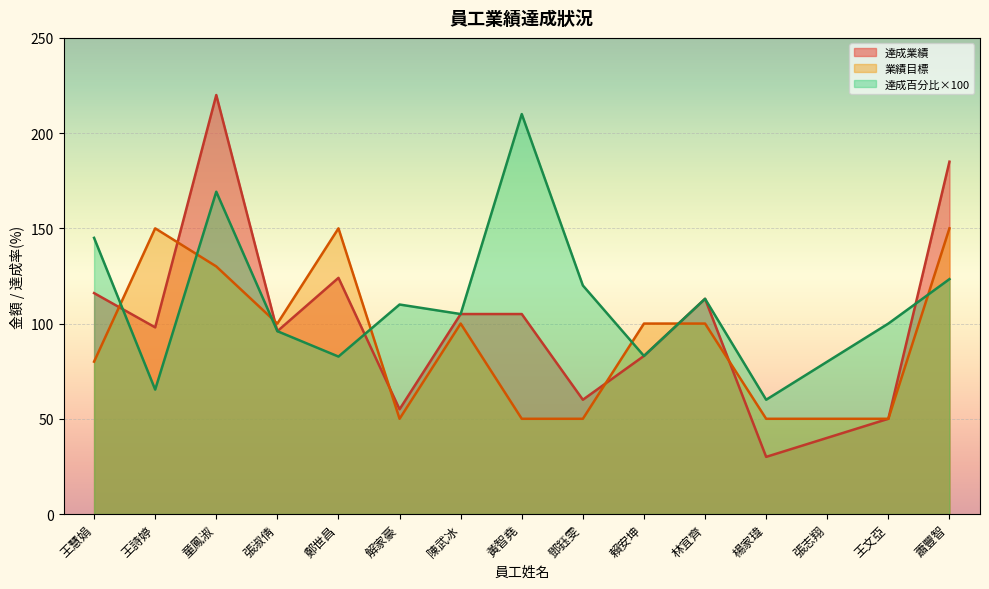

What is the sum of the 達成業績 values at 林宜齊 and 陳武冰?

218.0